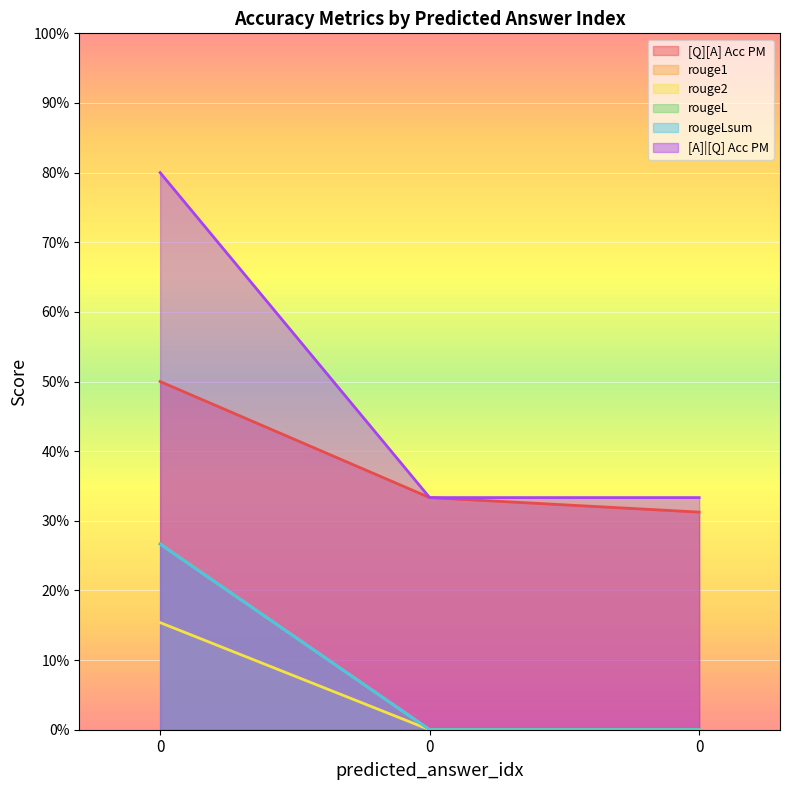

Between 0 and 0, which series saw the biggest shift?

[Q][A] Acc PM